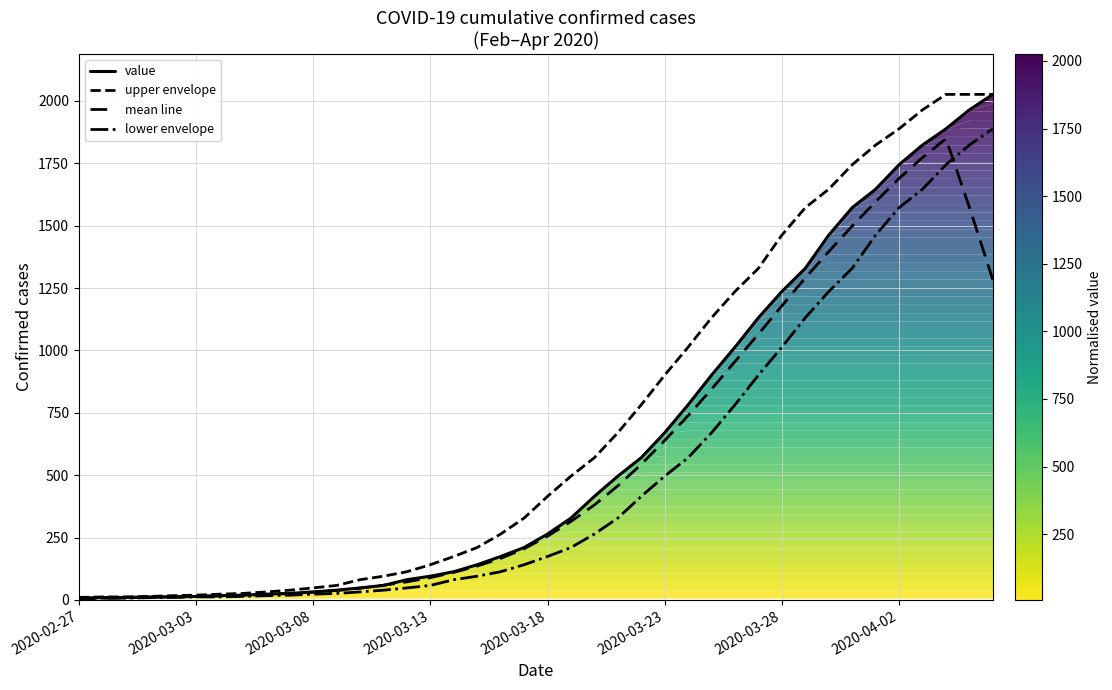

What are all the series names shown in the legend?

value, upper envelope, mean line, lower envelope